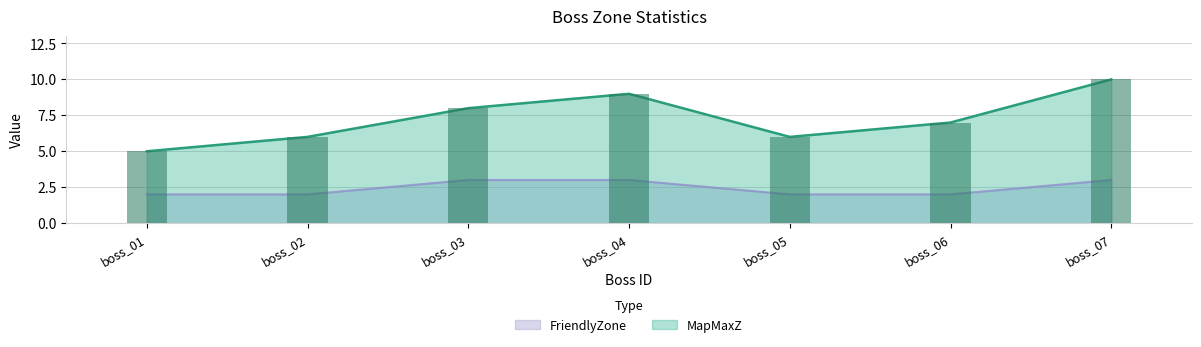

The MapMaxZ series shows 7 at boss_07. True or false?

False